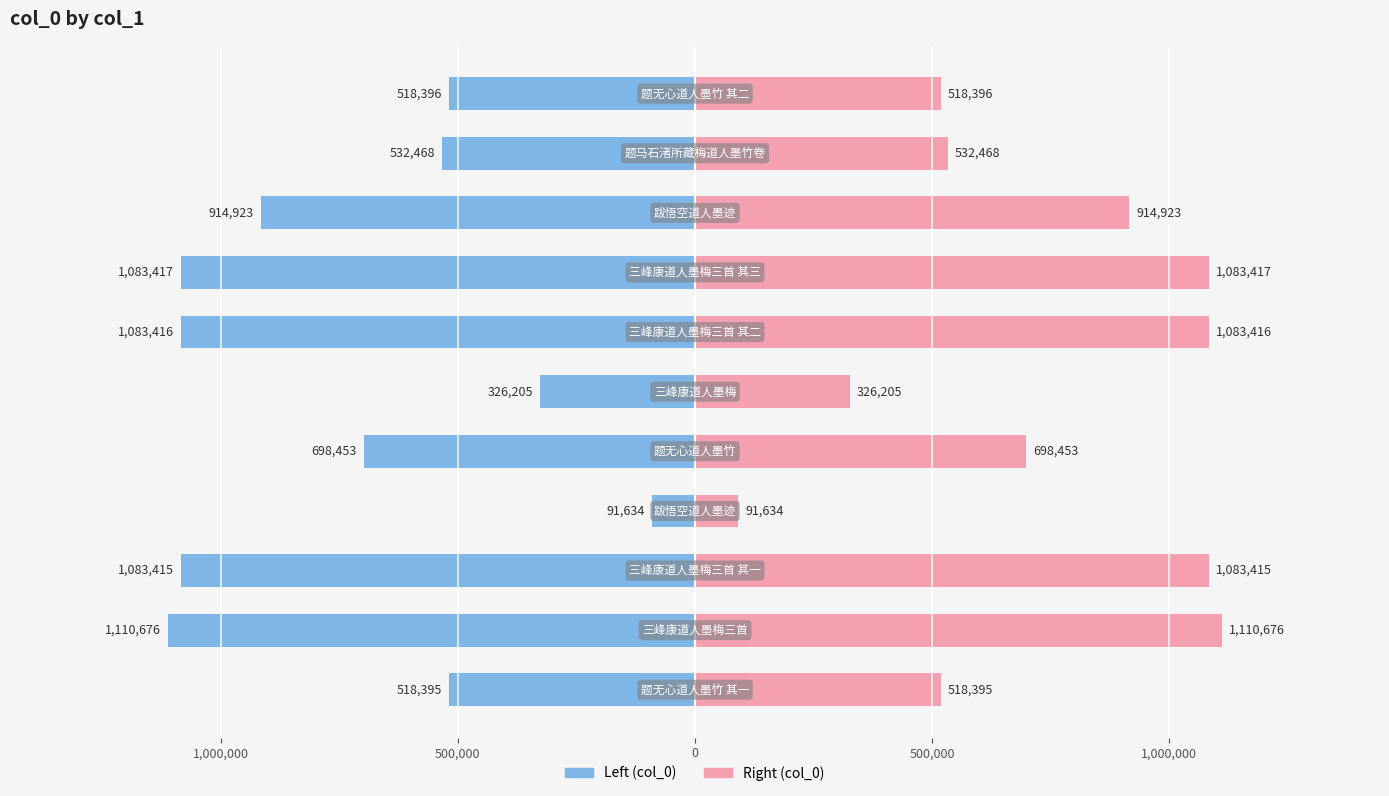

Reading left to right, extract all data points from this chart.

col_0 (left): -518395	-1110676	-1083415	-91634	-698453	-326205	-1083416	-1083417	-914923	-532468	-518396
col_0 (right): 518395	1110676	1083415	91634	698453	326205	1083416	1083417	914923	532468	518396